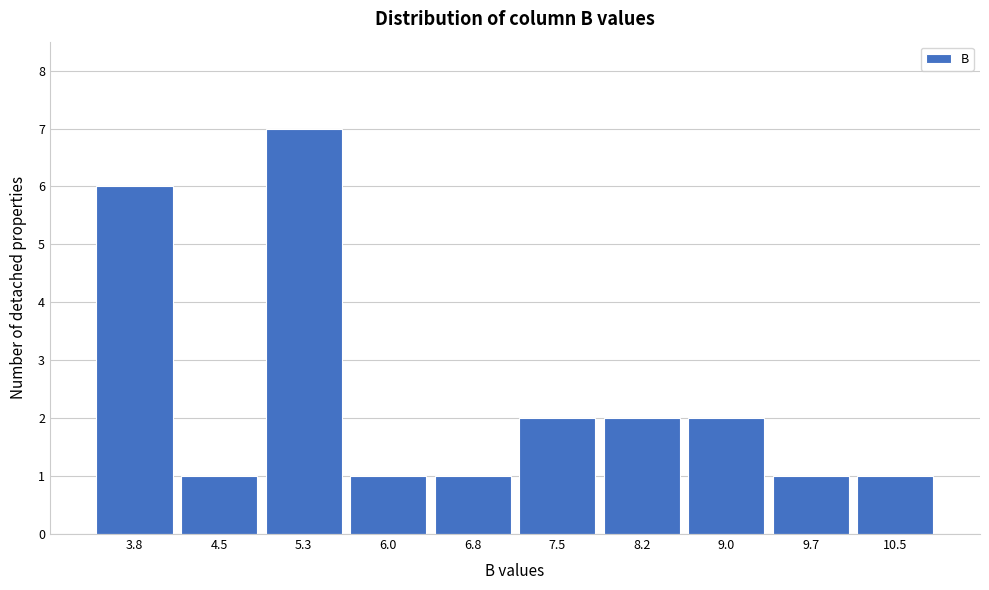

Reading right to left, list all the values displayed in this chart.

1	1	2	2	2	1	1	7	1	6